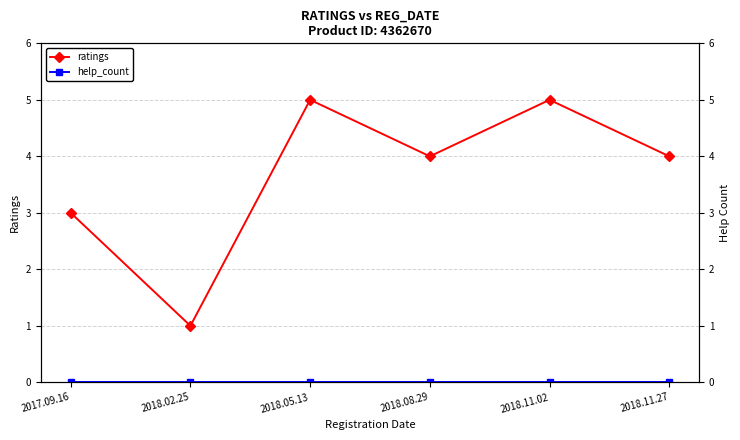

List the series in order of their overall mean, lowest first.

help_count, ratings